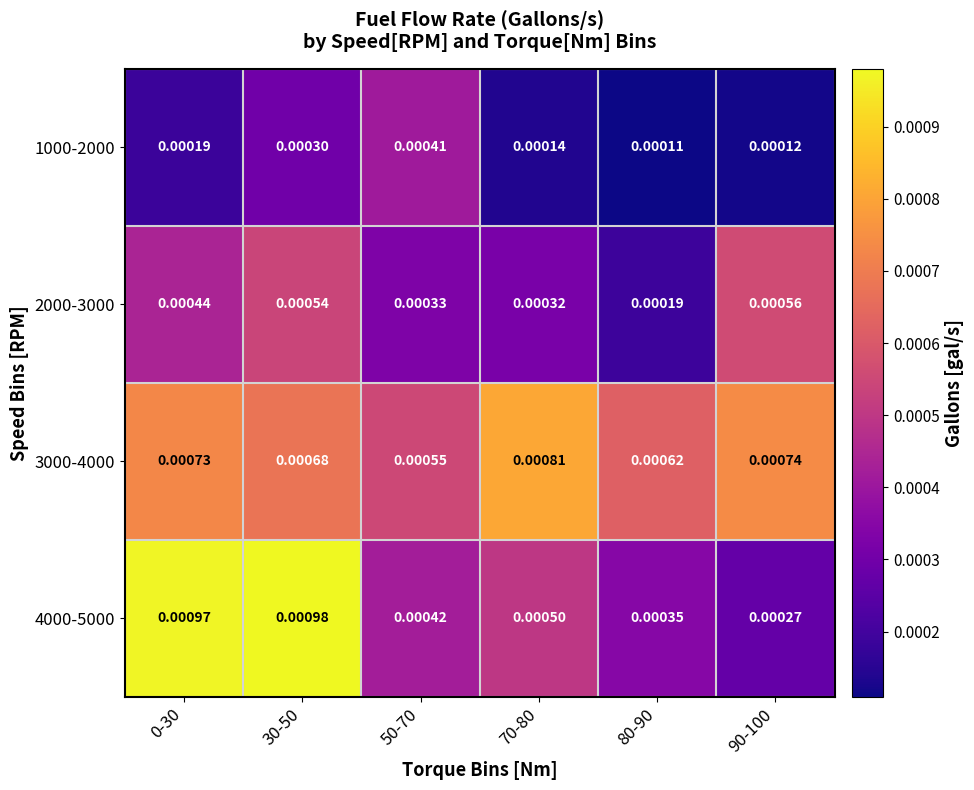

Is the value of 2000-3000 at 0-30 greater than the value of 3000-4000 at 0-30?

No